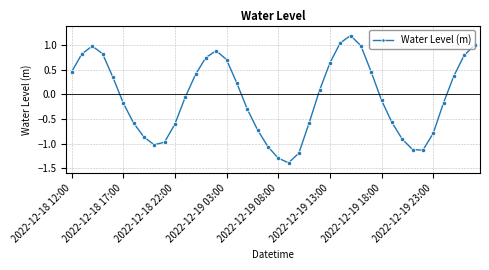

True or false: the data has more than 0 interior local peaks.

True